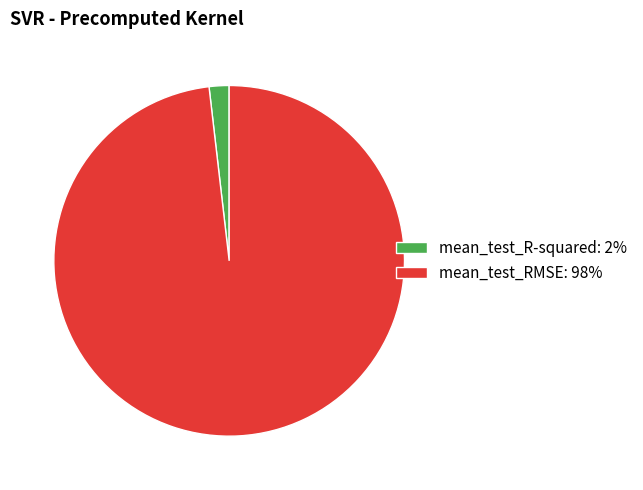

Rank the categories by value from lowest to highest.

mean_test_R-squared, mean_test_RMSE